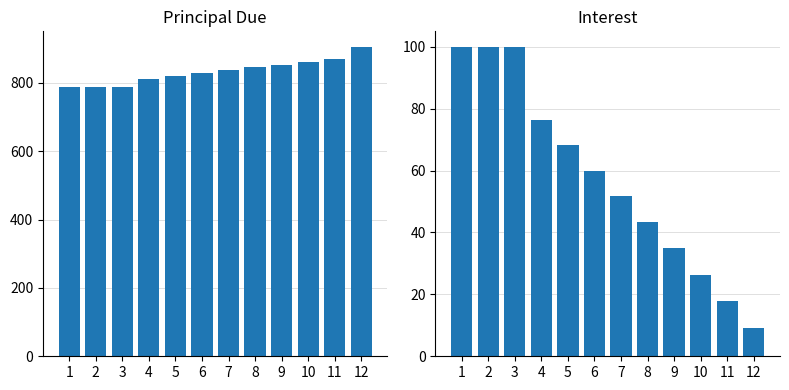

Which has a higher value, 6 or 3?

6